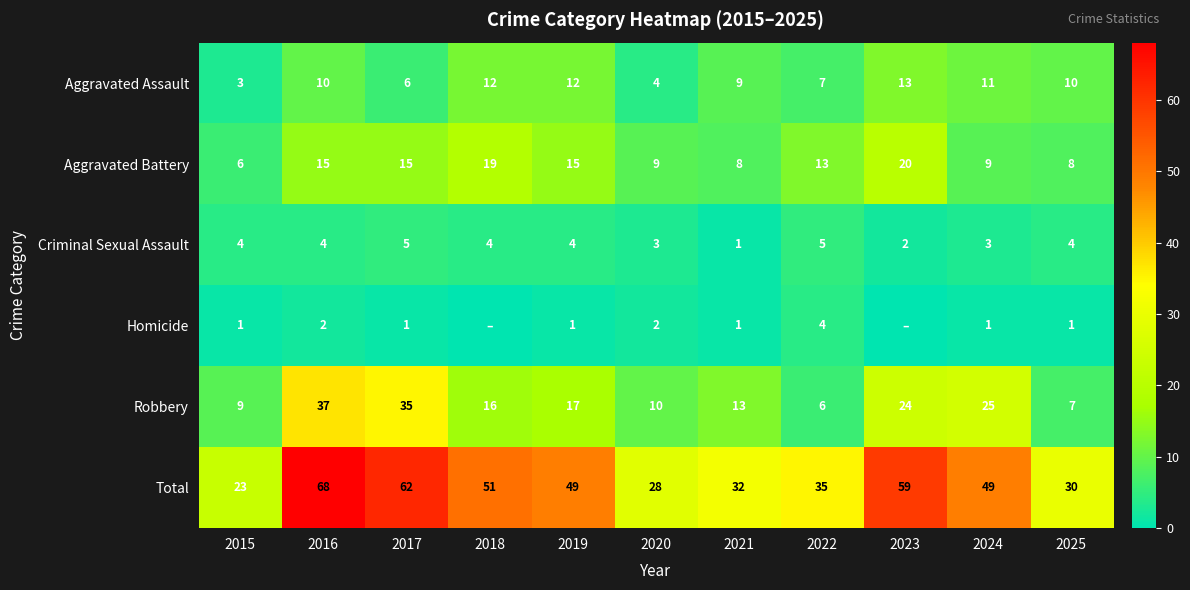

How many data points in Criminal Sexual Assault are less than 4?

4